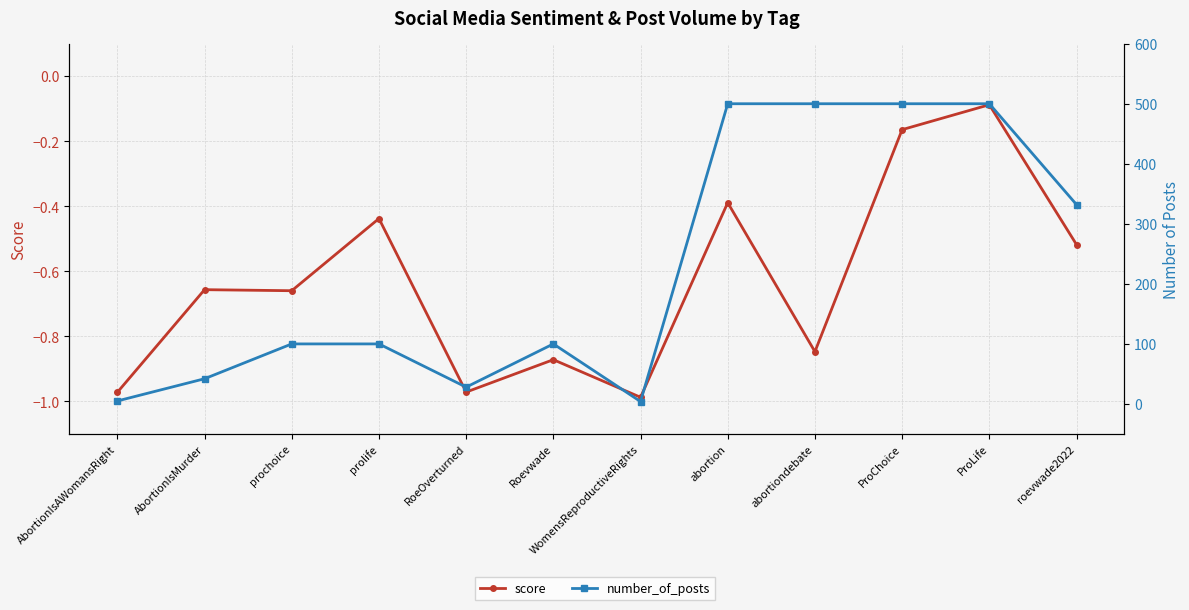

What is the average value of the score series?

-0.6